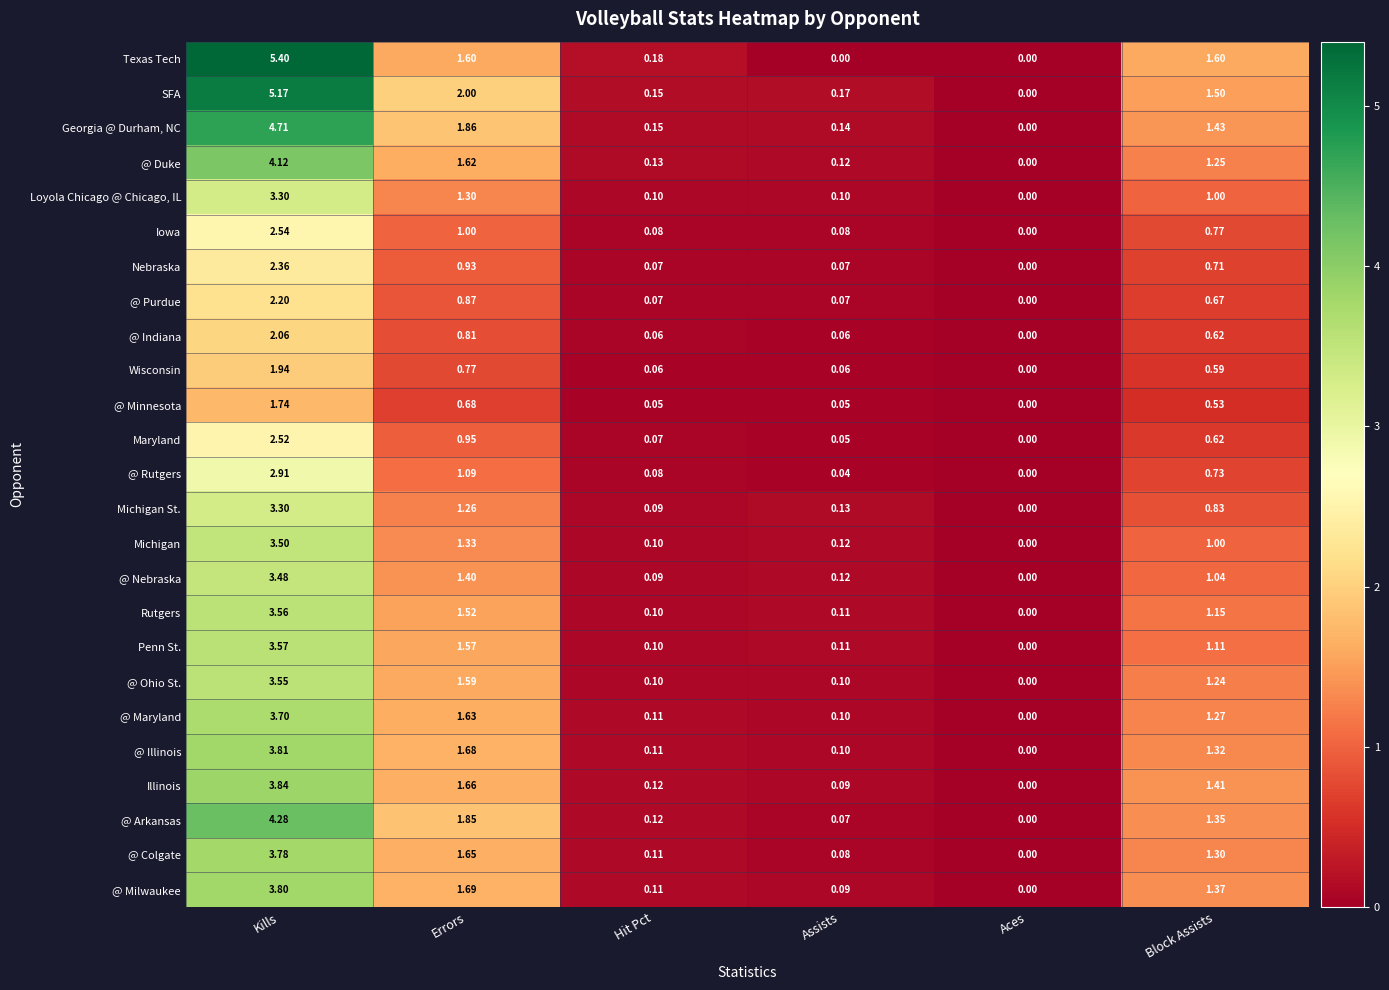

At how many categories does at least one series exceed 4?

1